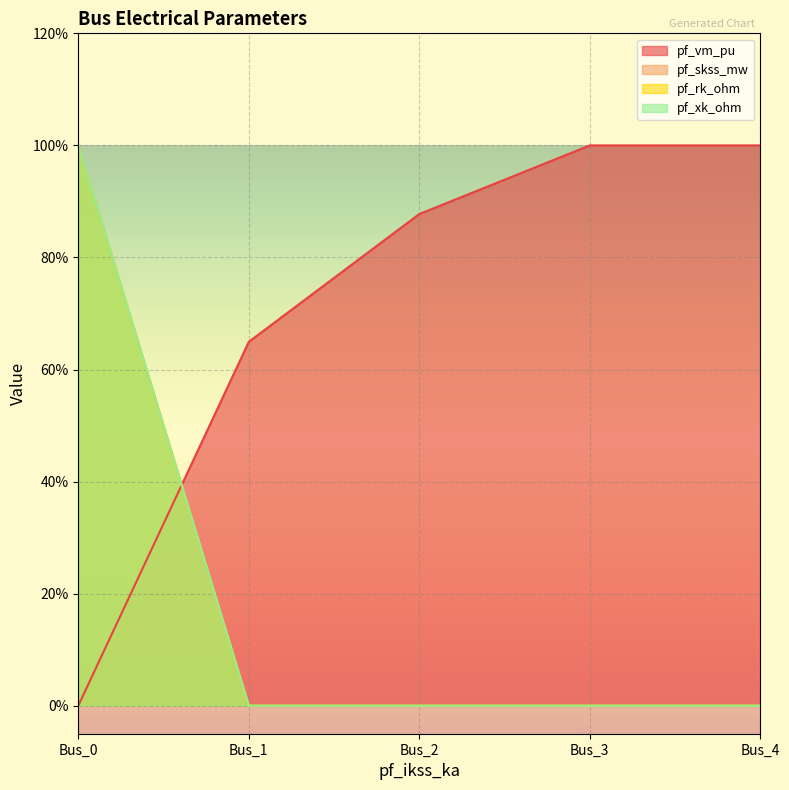

What is the value of the pf_rk_ohm point at the 1st from the left?

100.0